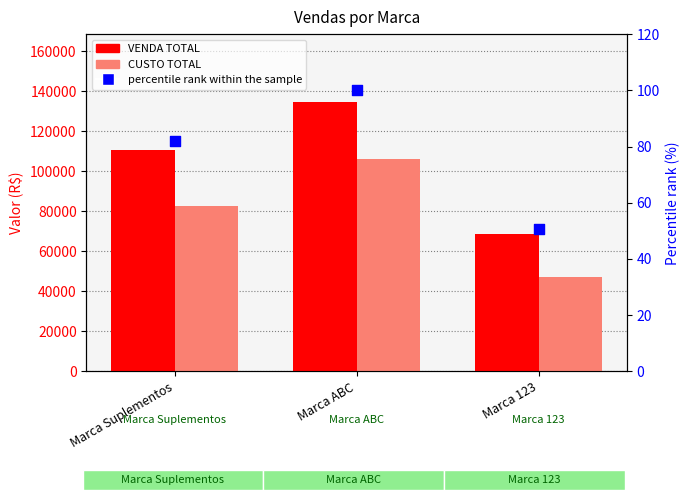

Is the value of CUSTO TOTAL at Marca Suplementos greater than the value of percentile rank within the sample at Marca Suplementos?

Yes